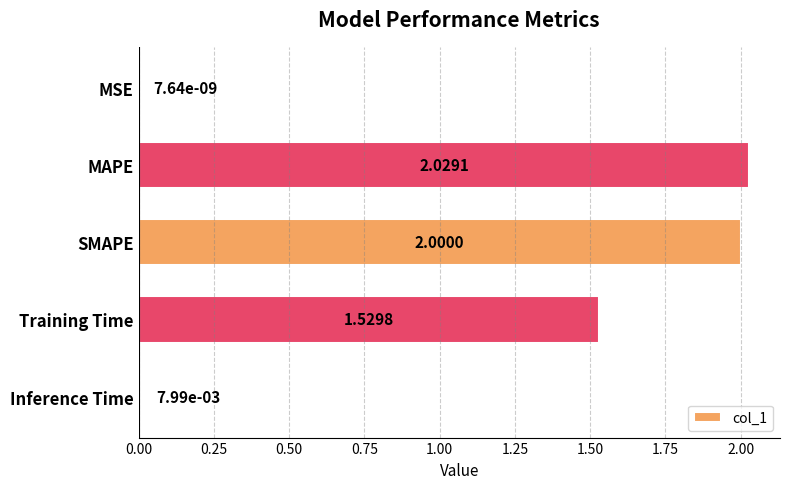

How many values exceed 1?

3